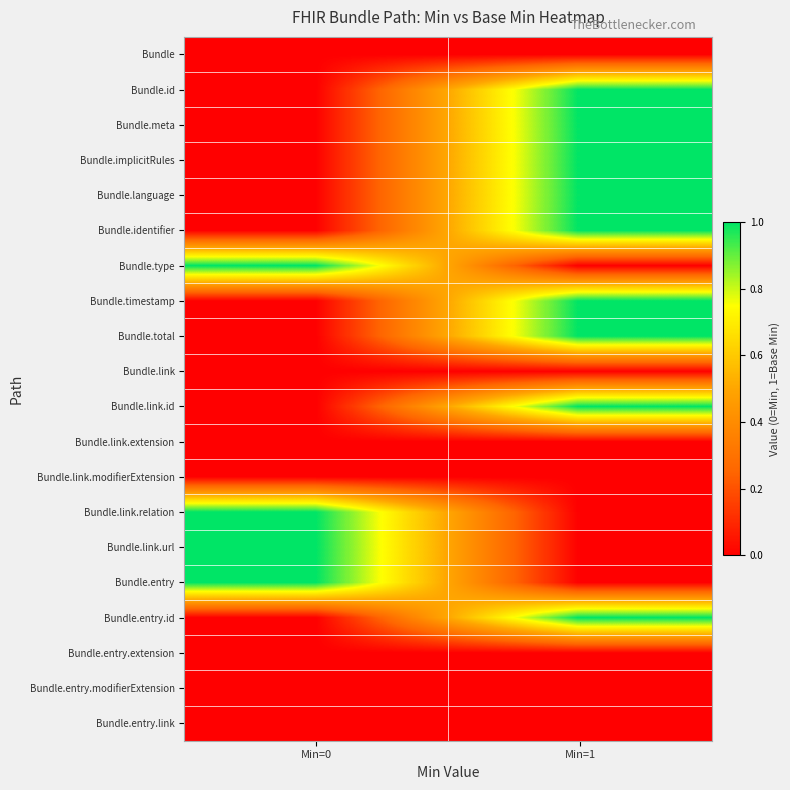

What is the total value across all series at Min=0?

4